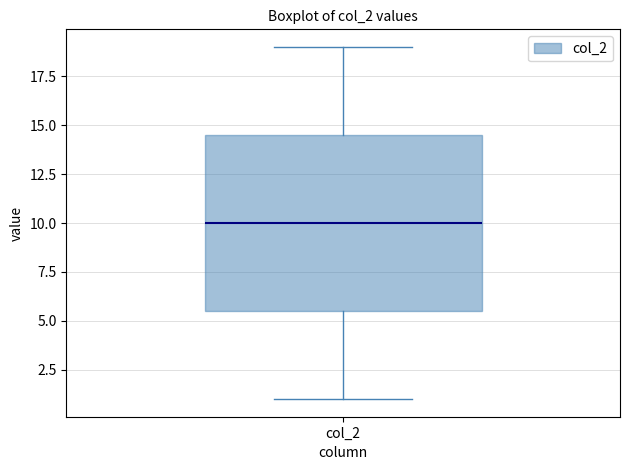

Read this box plot against the y-axis: the position of the median line, the range covered by the box, and the ends of both whiskers. The values are not printed on the chart, so give them approximately, as read against the axis.

median 10.0, box 5.5 to 14.5, whiskers 1.0 to 19.0